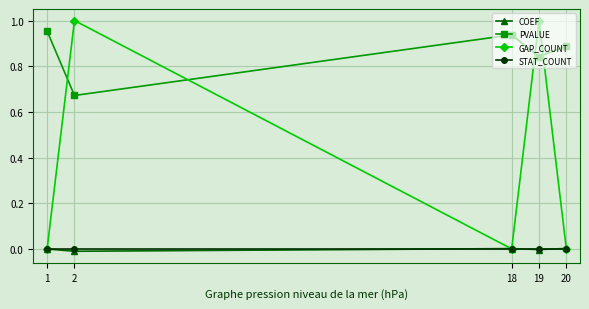

The GAP_COUNT series shows 0.0 at 18. True or false?

True